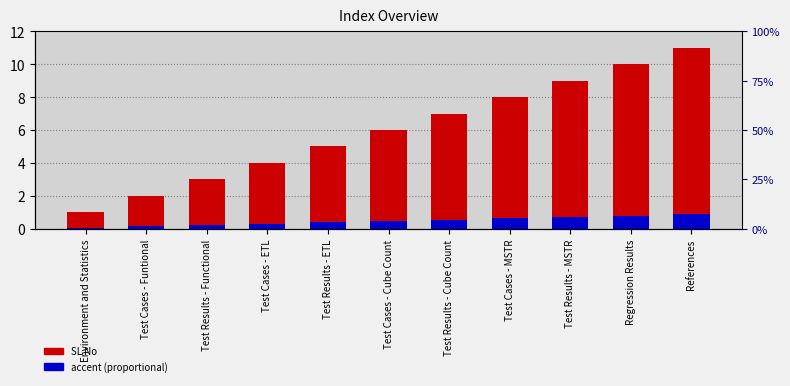

At how many categories does at least one series exceed 5?

6